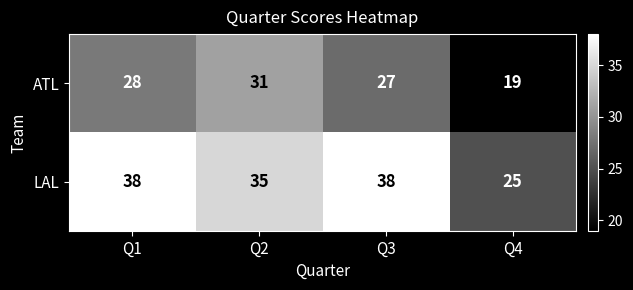

What is the average value of the ATL series?

26